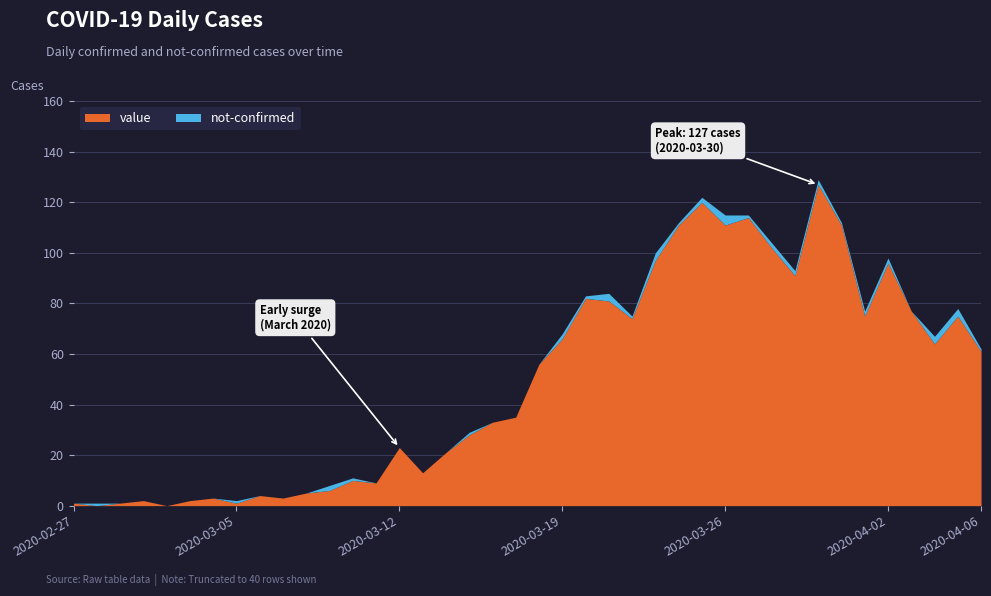

Reading left to right, list all the values displayed in this chart.

value: 2020-02-27=1	2020-02-28=0	2020-02-29=1	2020-03-01=2	2020-03-02=0	2020-03-03=2	2020-03-04=3	2020-03-05=1	2020-03-06=4	2020-03-07=3	2020-03-08=5	2020-03-09=6	2020-03-10=10	2020-03-11=9	2020-03-12=23	2020-03-13=13	2020-03-14=21	2020-03-15=28	2020-03-16=33	2020-03-17=35	2020-03-18=56	2020-03-19=66	2020-03-20=82	2020-03-21=81	2020-03-22=74	2020-03-23=97	2020-03-24=111	2020-03-25=120	2020-03-26=111	2020-03-27=114	2020-03-28=102	2020-03-29=91	2020-03-30=127	2020-03-31=111	2020-04-01=75	2020-04-02=96	2020-04-03=77	2020-04-04=64	2020-04-05=75	2020-04-06=61
not-confirmed: 2020-02-27=0	2020-02-28=1	2020-02-29=0	2020-03-01=0	2020-03-02=0	2020-03-03=0	2020-03-04=0	2020-03-05=1	2020-03-06=0	2020-03-07=0	2020-03-08=0	2020-03-09=2	2020-03-10=1	2020-03-11=0	2020-03-12=0	2020-03-13=0	2020-03-14=0	2020-03-15=1	2020-03-16=0	2020-03-17=0	2020-03-18=0	2020-03-19=2	2020-03-20=1	2020-03-21=3	2020-03-22=1	2020-03-23=3	2020-03-24=1	2020-03-25=2	2020-03-26=4	2020-03-27=1	2020-03-28=2	2020-03-29=2	2020-03-30=2	2020-03-31=1	2020-04-01=2	2020-04-02=2	2020-04-03=0	2020-04-04=3	2020-04-05=3	2020-04-06=1